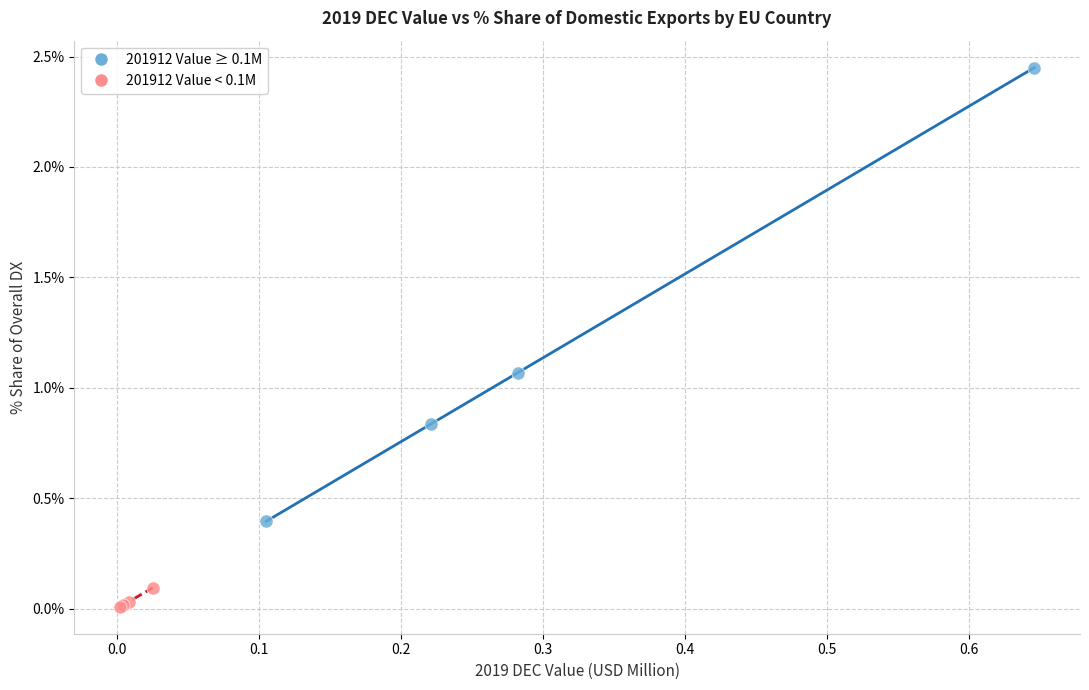

Which series reaches the maximum Y coordinate?

201912 Value ≥ 0.1M